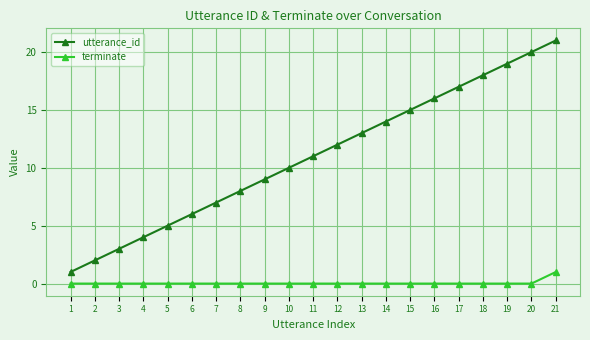

Rank the series by their maximum value, from lowest to highest.

terminate, utterance_id